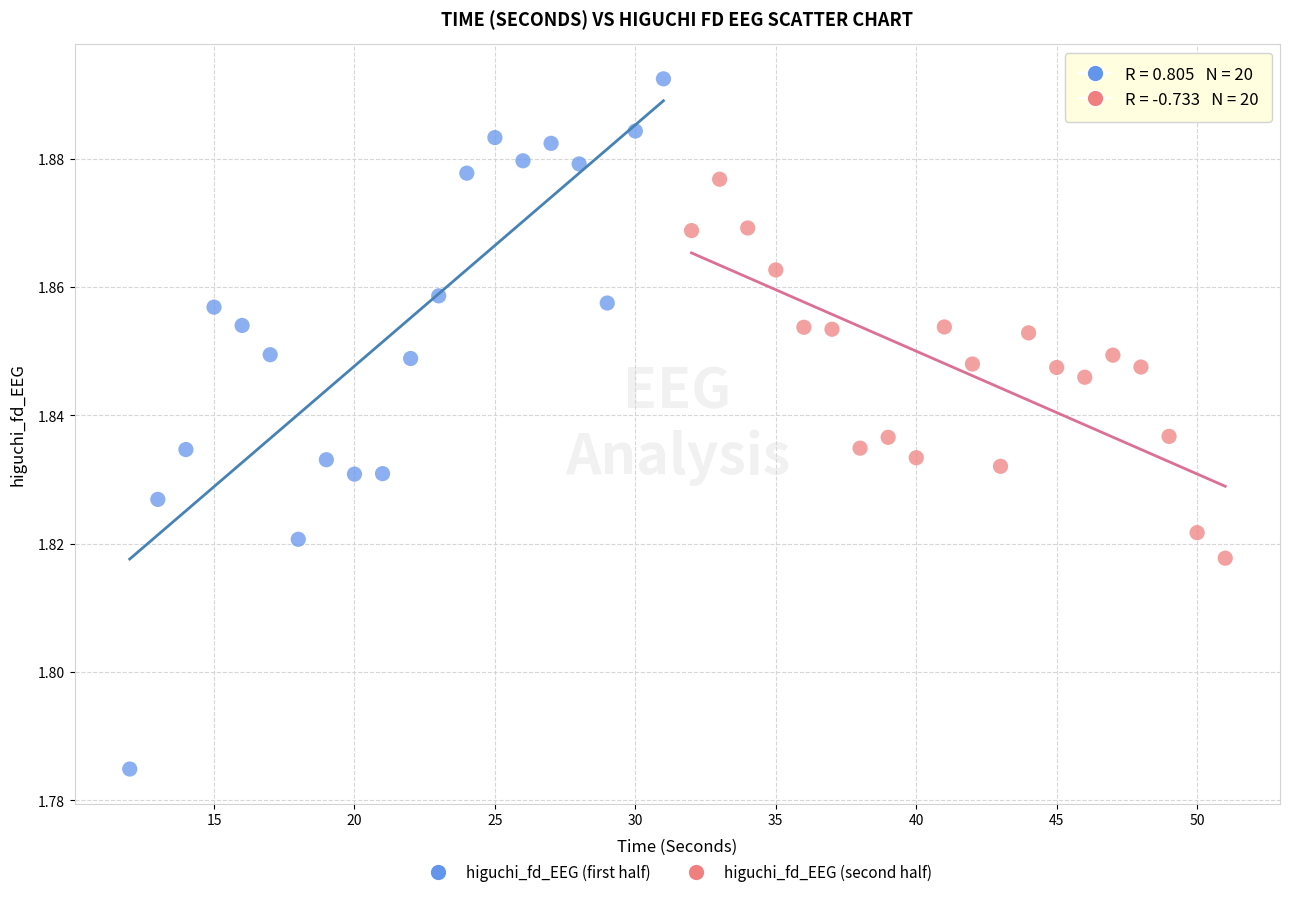

Which series reaches the minimum Y coordinate?

higuchi_fd_EEG (first half)